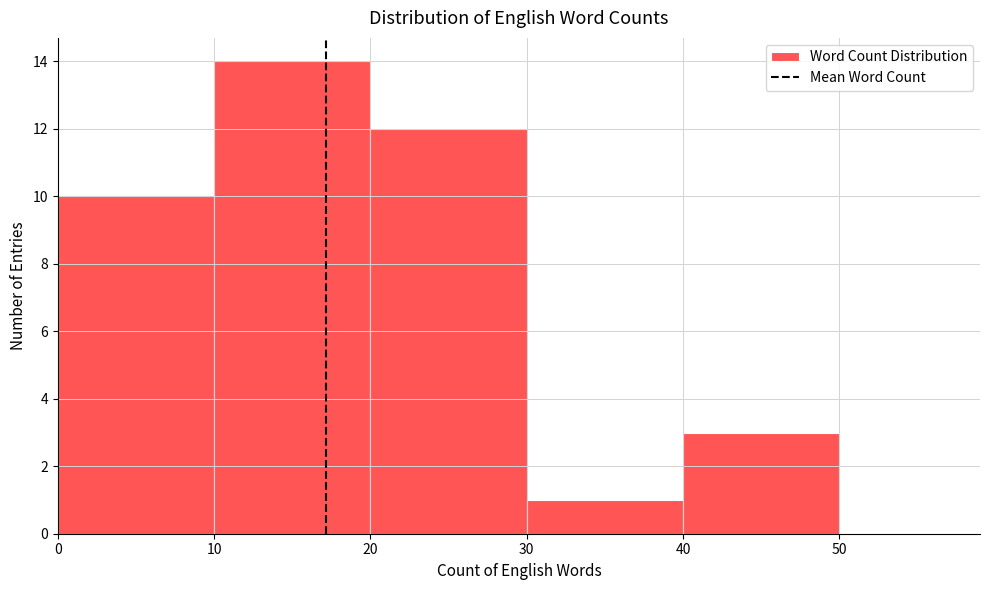

Reading left to right, list every bar in this chart as the range it spans on the x-axis followed by its height. The values are not printed on the chart, so give them approximately, as read against the axis.

0 to 10: 10
10 to 20: 14
20 to 30: 12
30 to 40: 1
40 to 50: 3